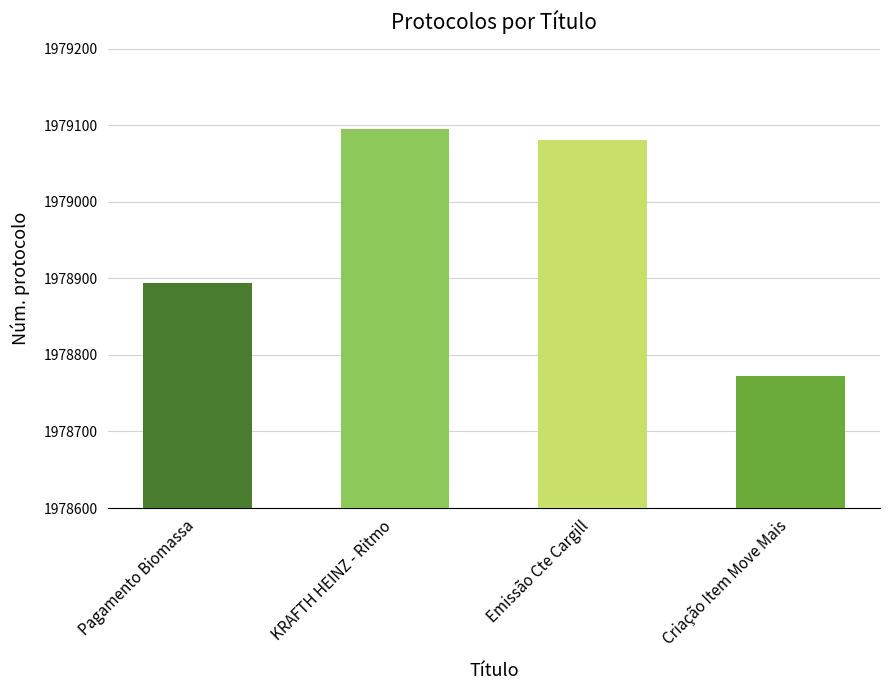

How many categories are shown in the chart?

4